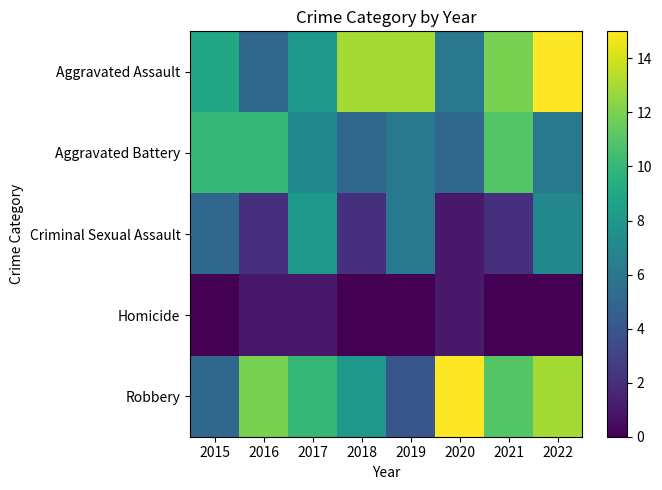

Between 2020 and 2022, which series saw the biggest shift?

Aggravated Assault